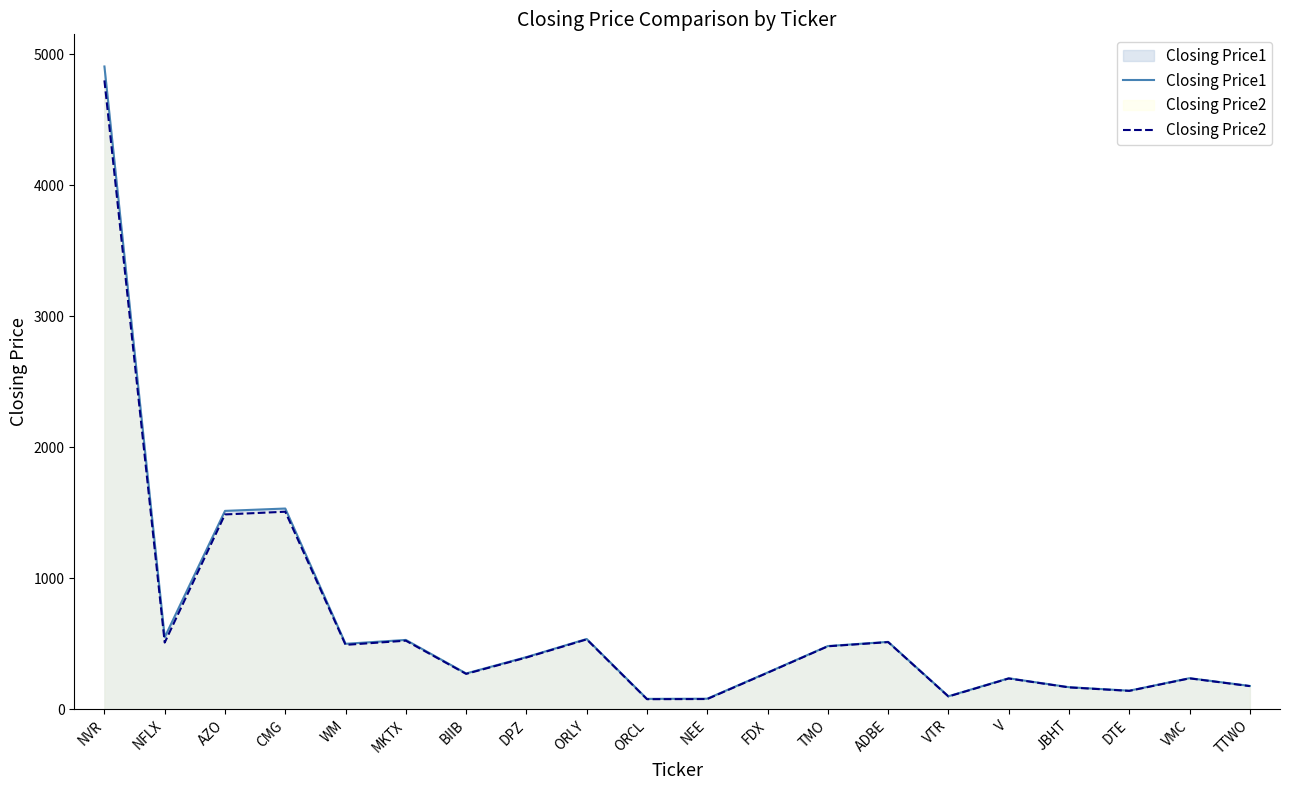

True or false: Closing Price1 has more than 0 points higher than both neighbors.

True